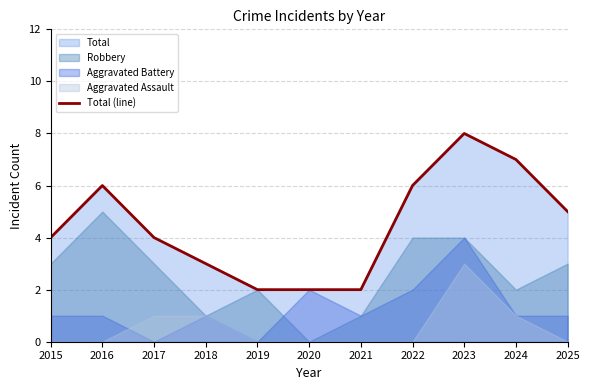

What is the value of the 10th point from the left?

7